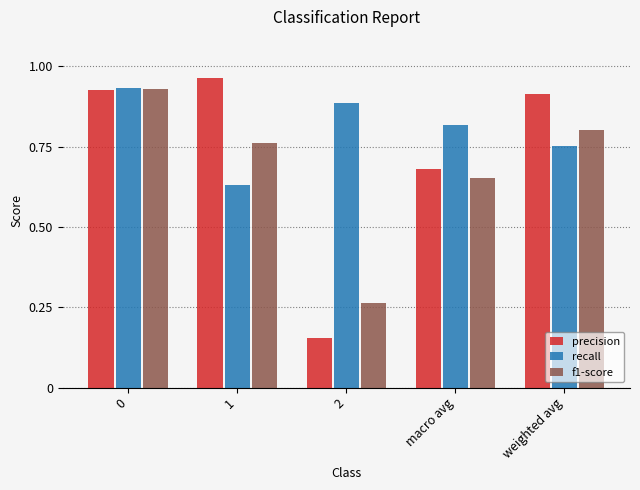

Rank the categories by f1-score value from highest to lowest.

0, weighted avg, 1, macro avg, 2